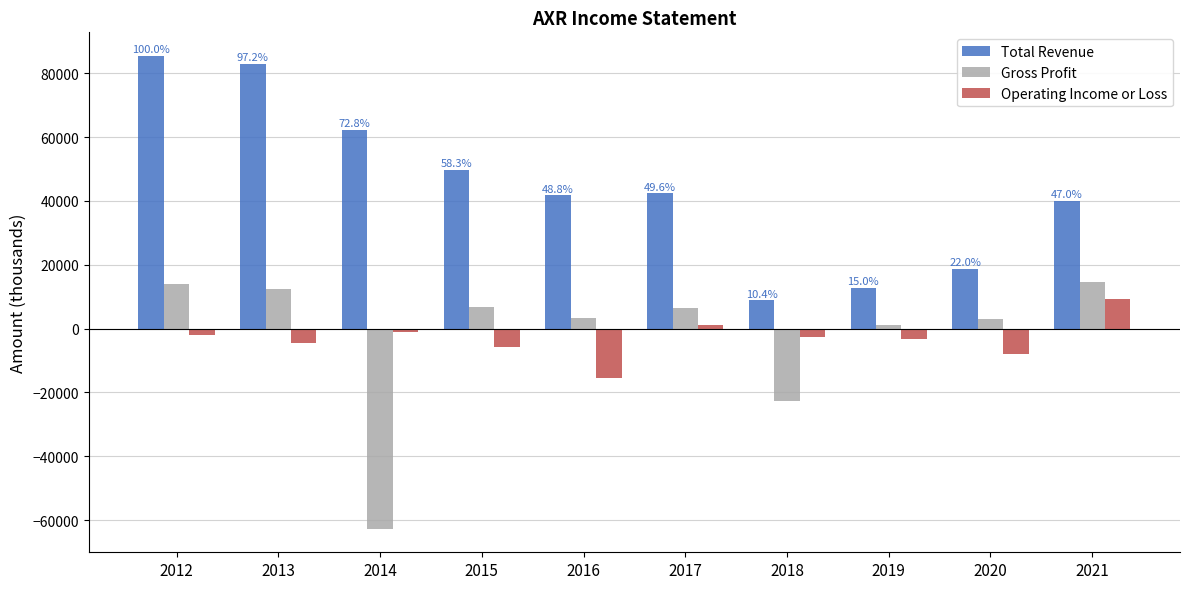

The value of Gross Profit at 2013 is 12400. True or false?

True